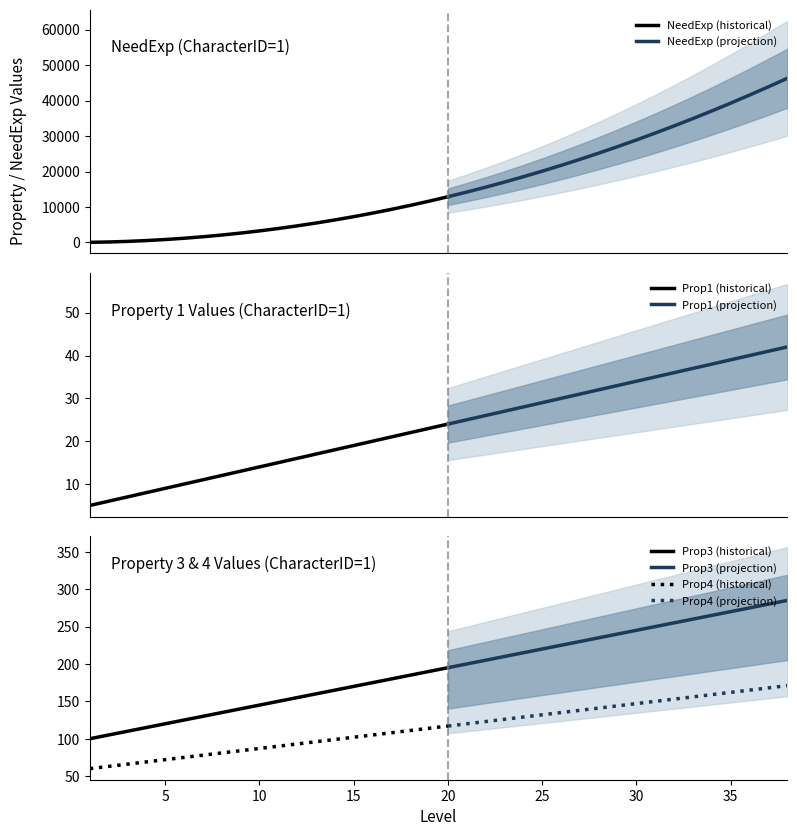

Does the chart display data point markers on the line(s)?

No